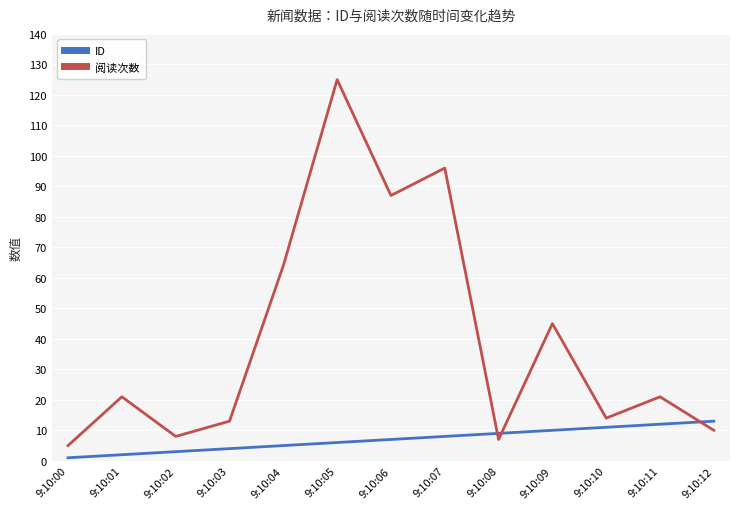

True or false: ID and 阅读次数 intersect in this chart.

True